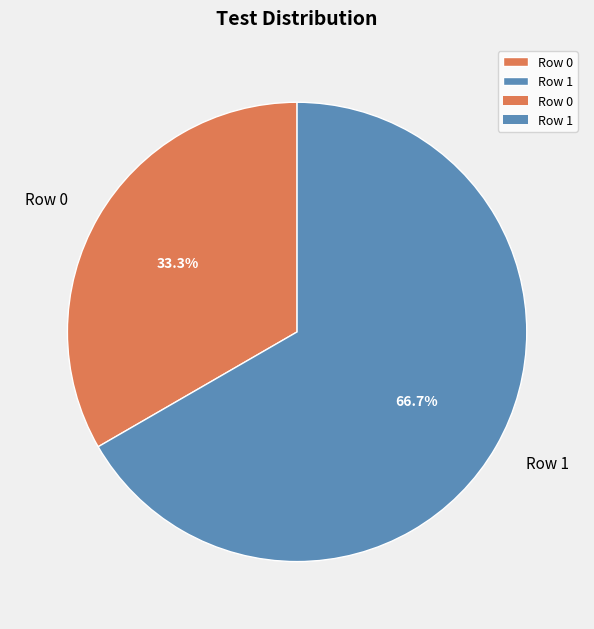

What portion of the pie excludes Row 0?

66.7%